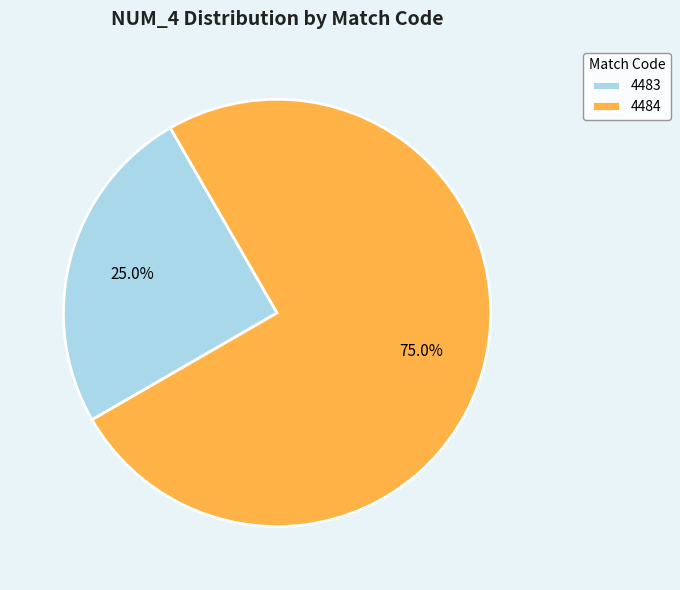

Which slice is the largest?

4484